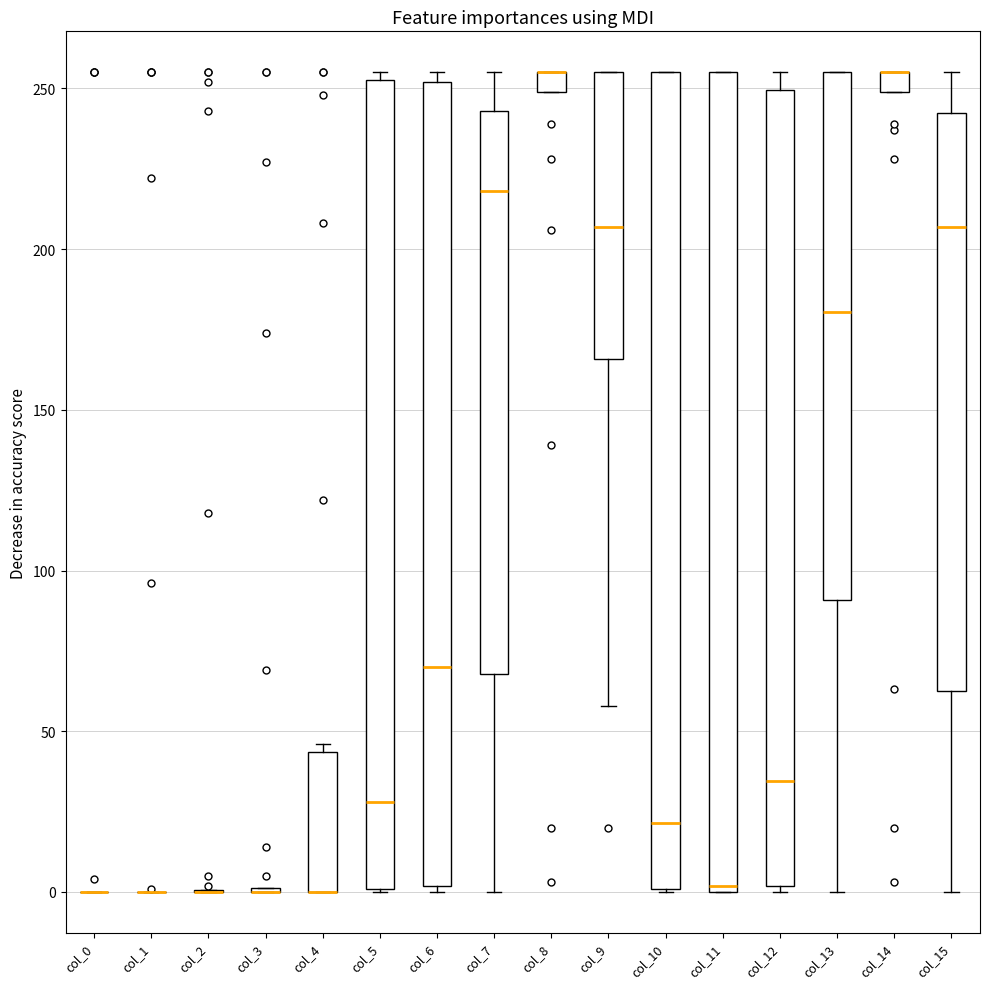

Where is the lower edge of the box for col_8 on the y-axis? The values are not printed on the chart, so give them approximately, as read against the axis.

250